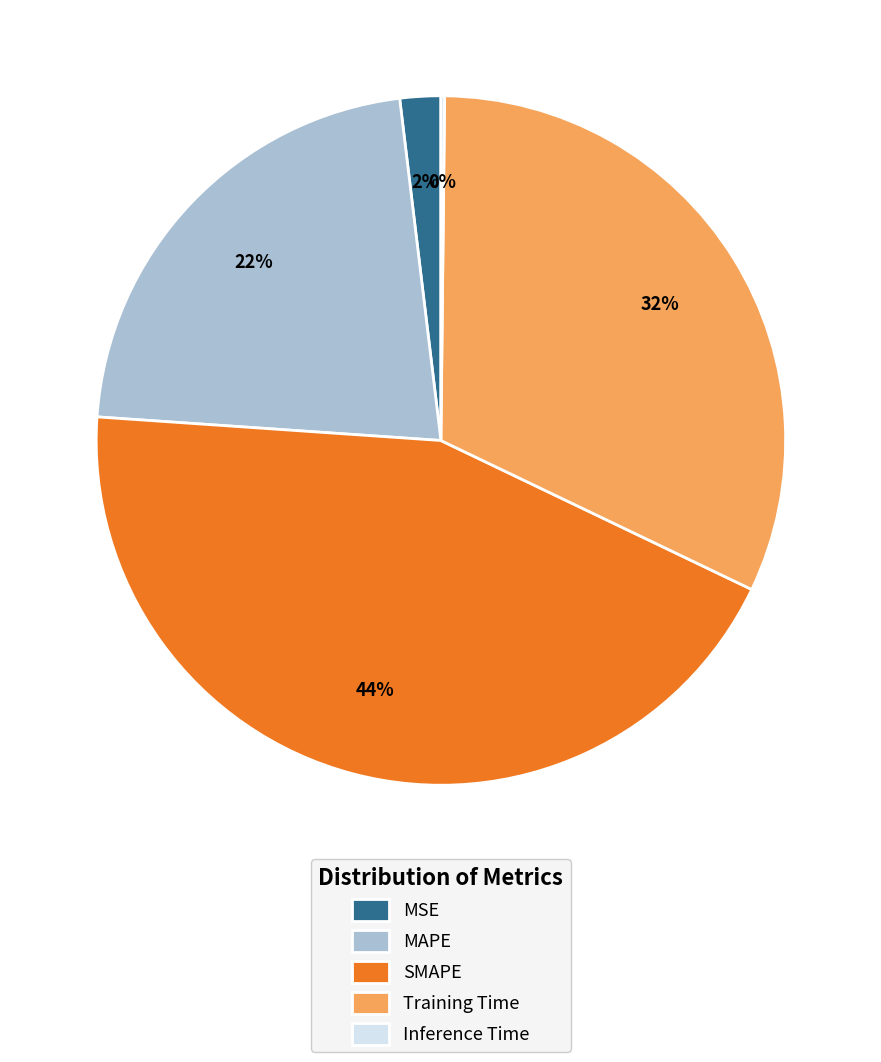

Between MAPE and MSE, which is larger?

MAPE